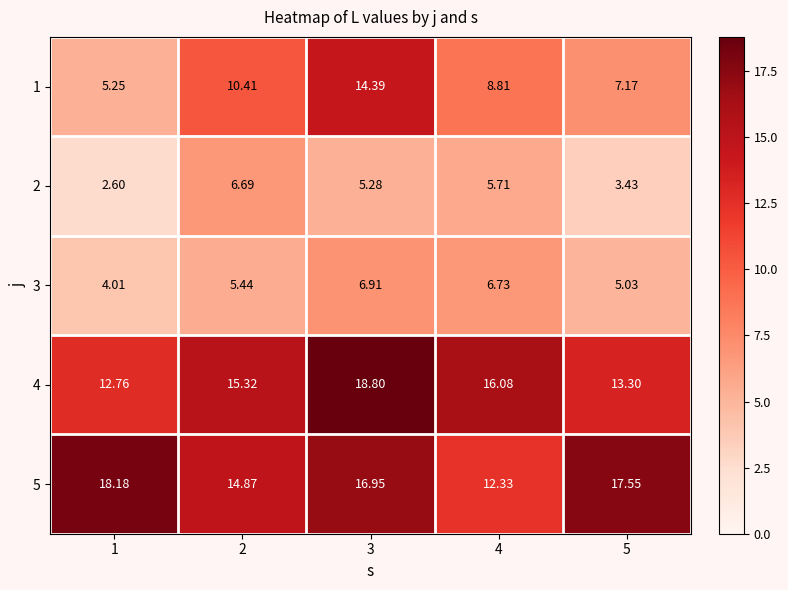

Is the value of 5 at 1 greater than the value of 3 at 4?

Yes